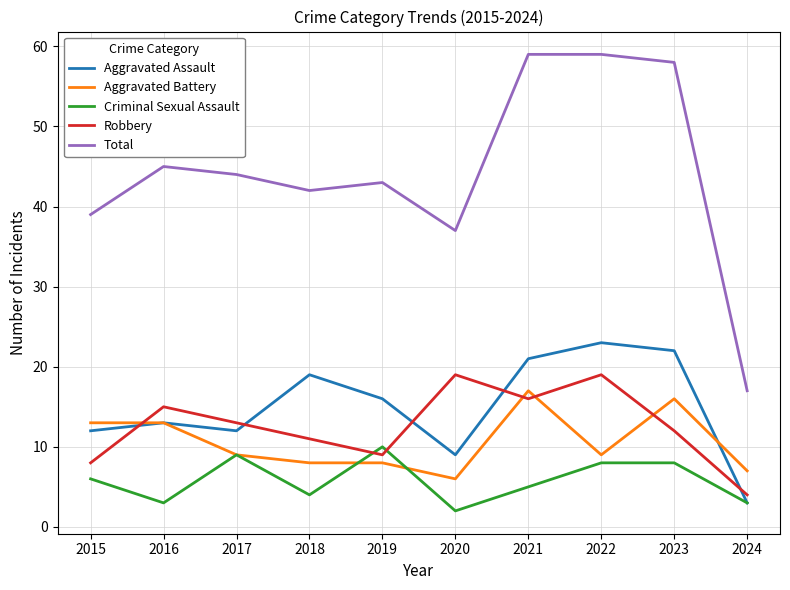

Which series has the largest total across all categories?

Total